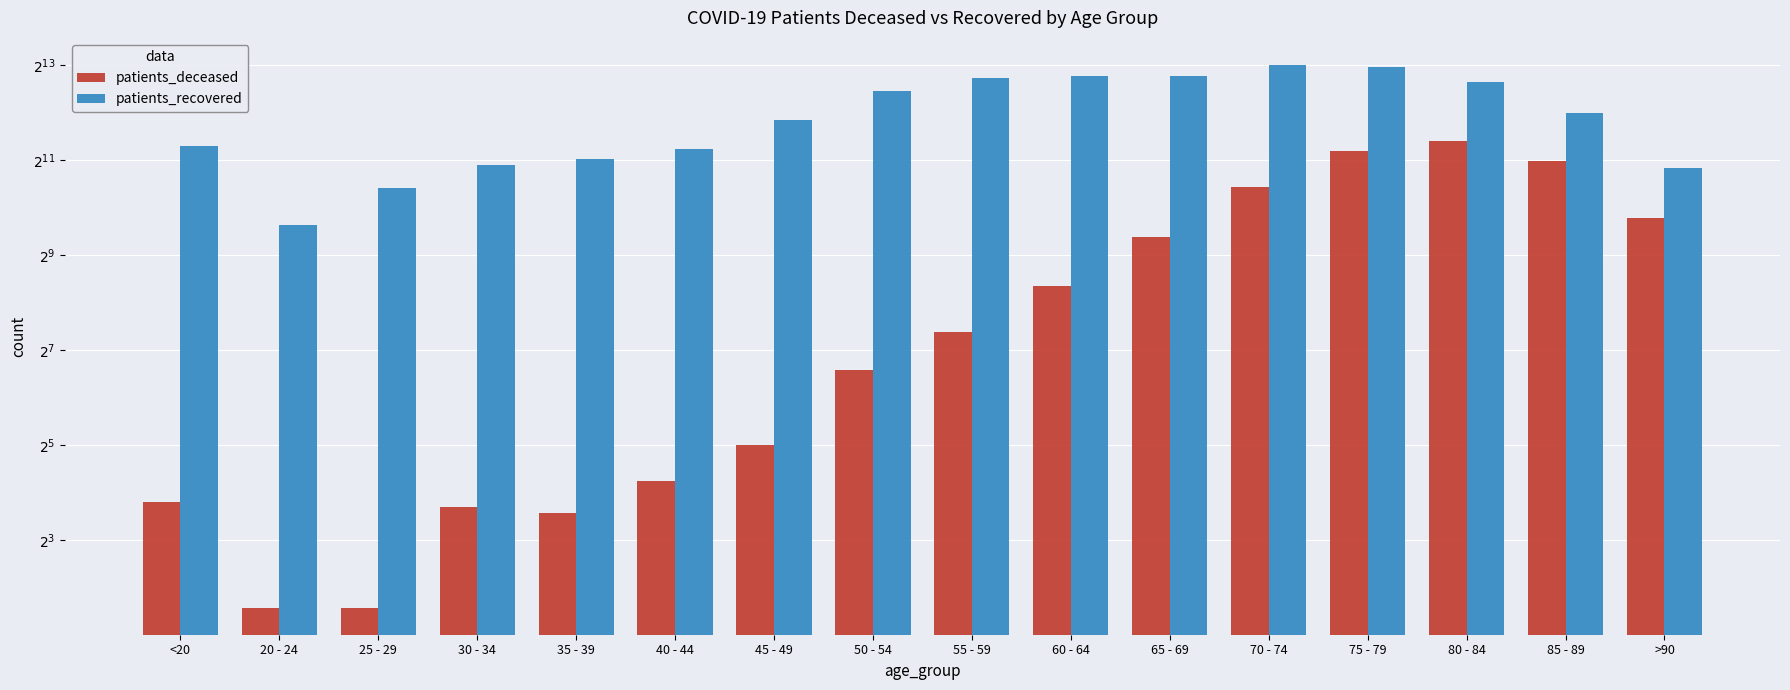

Reading left to right, list all the values displayed in this chart.

patients_deceased: <20=14	20 - 24=3	25 - 29=3	30 - 34=13	35 - 39=12	40 - 44=19	45 - 49=32	50 - 54=96	55 - 59=168	60 - 64=327	65 - 69=672	70 - 74=1383	75 - 79=2333	80 - 84=2728	85 - 89=2023	>90=879
patients_recovered: <20=2501	20 - 24=801	25 - 29=1362	30 - 34=1917	35 - 39=2096	40 - 44=2426	45 - 49=3698	50 - 54=5604	55 - 59=6764	60 - 64=7014	65 - 69=6949	70 - 74=8204	75 - 79=7948	80 - 84=6396	85 - 89=4057	>90=1822